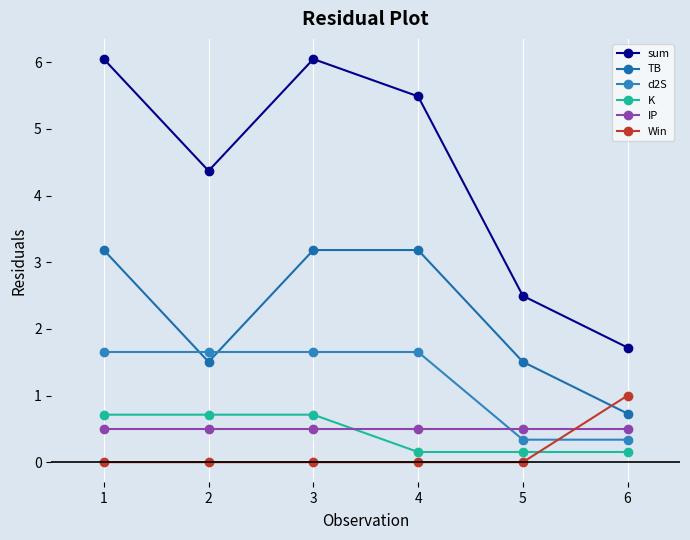

Which series has the largest total across all categories?

sum